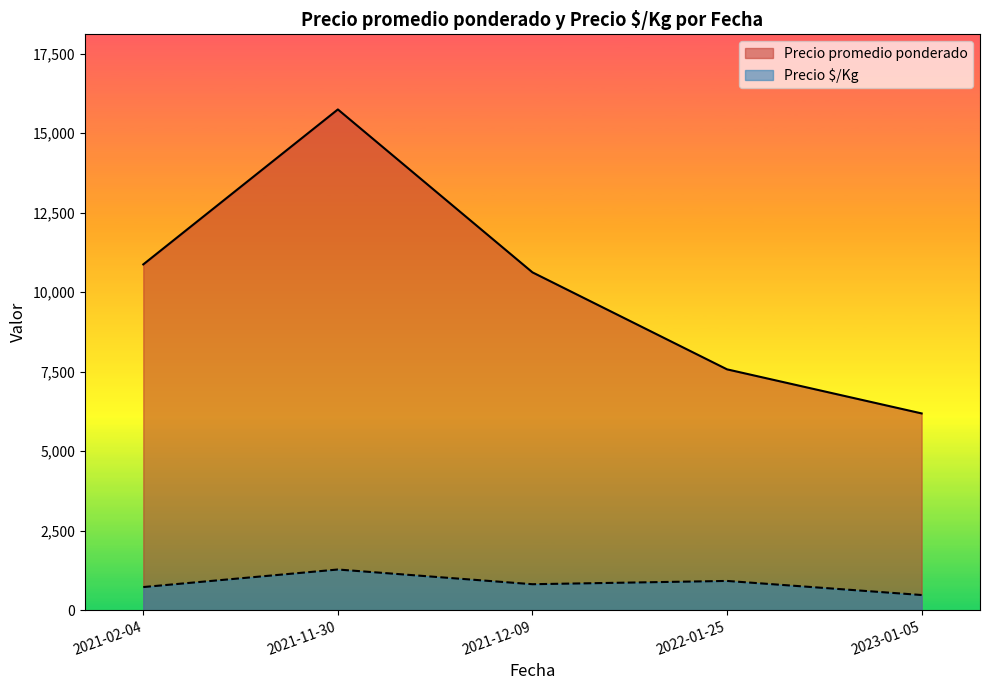

Which series has the largest range (max minus min)?

Precio promedio ponderado